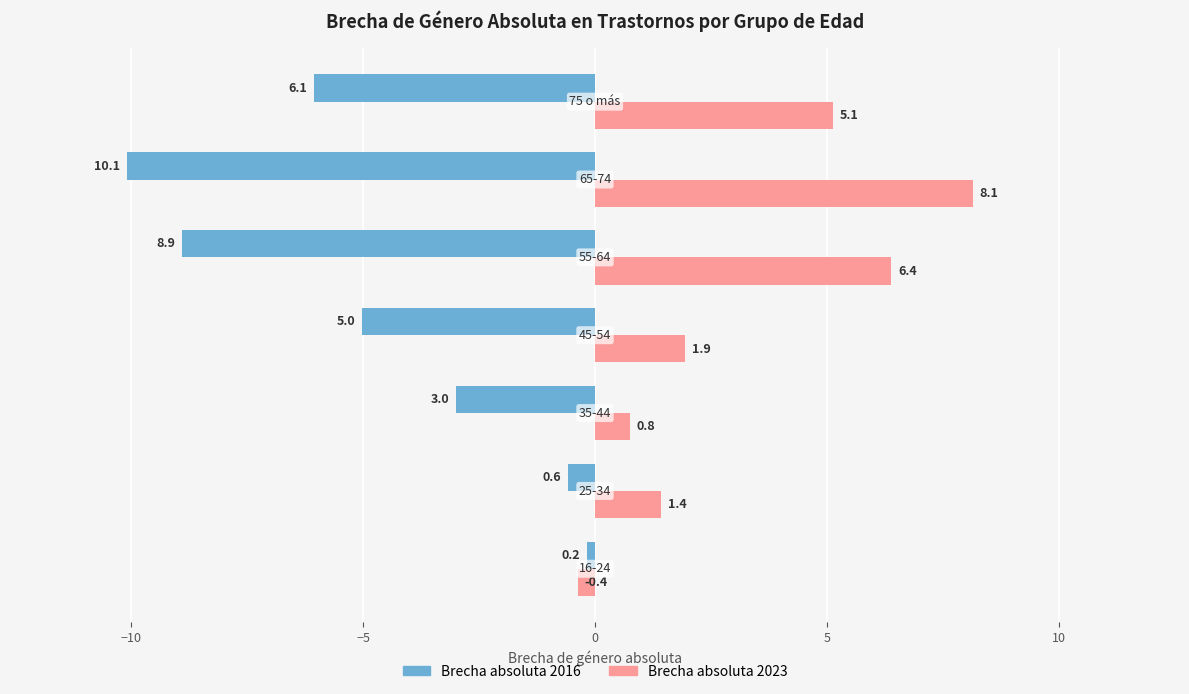

Which series has the widest spread of values?

Brecha absoluta 2016